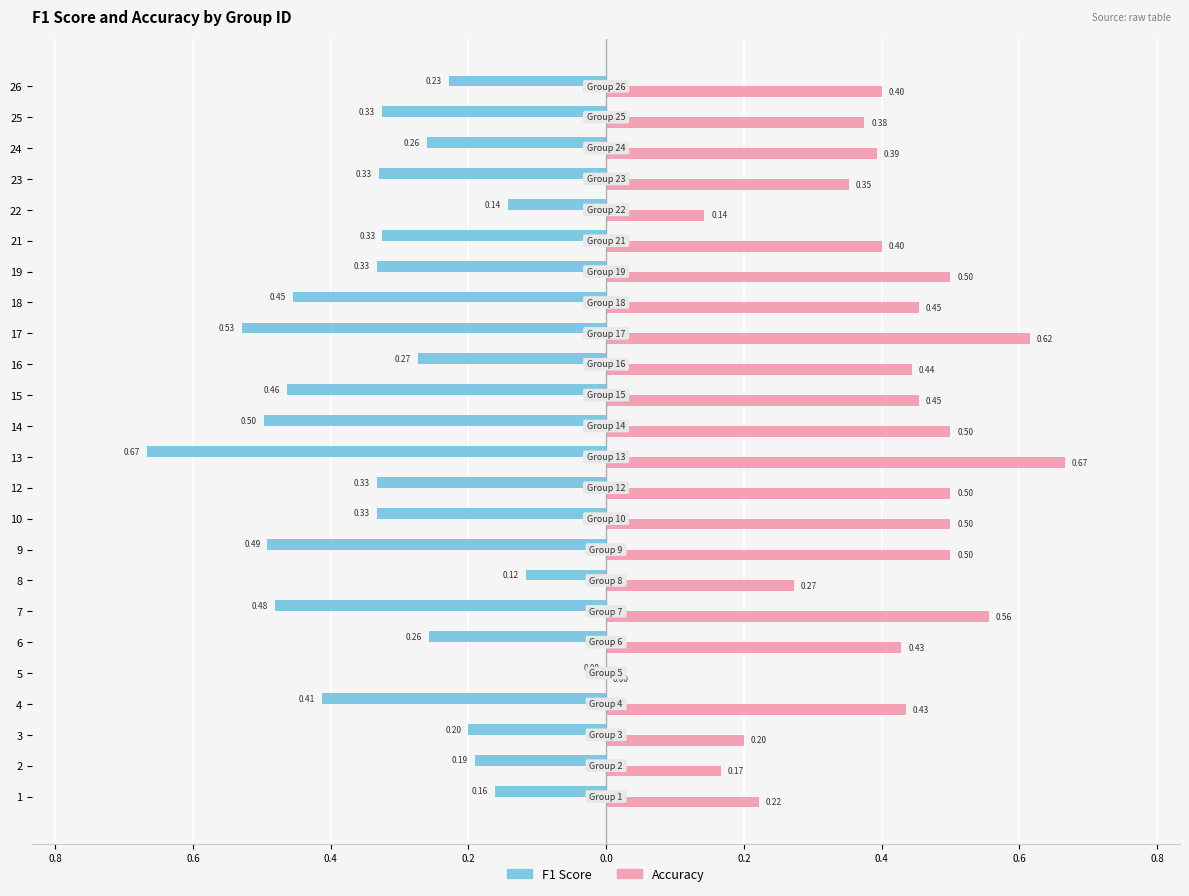

What are all the series names shown in the legend?

F1 Score, Accuracy